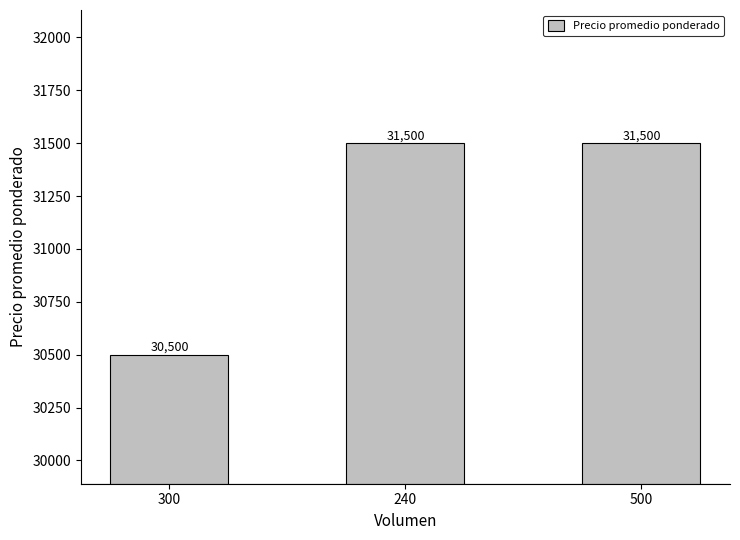

How many values are between 30500 and 31500?

3